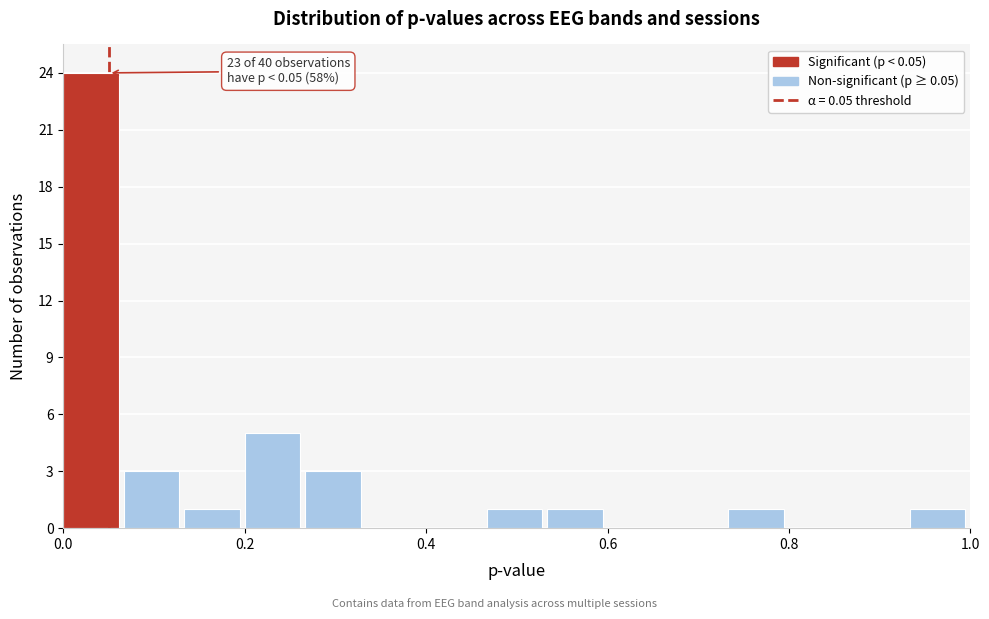

Around what value on the x-axis is the tallest bar? Give the approximate position of its centre, as read against the axis.

0.04